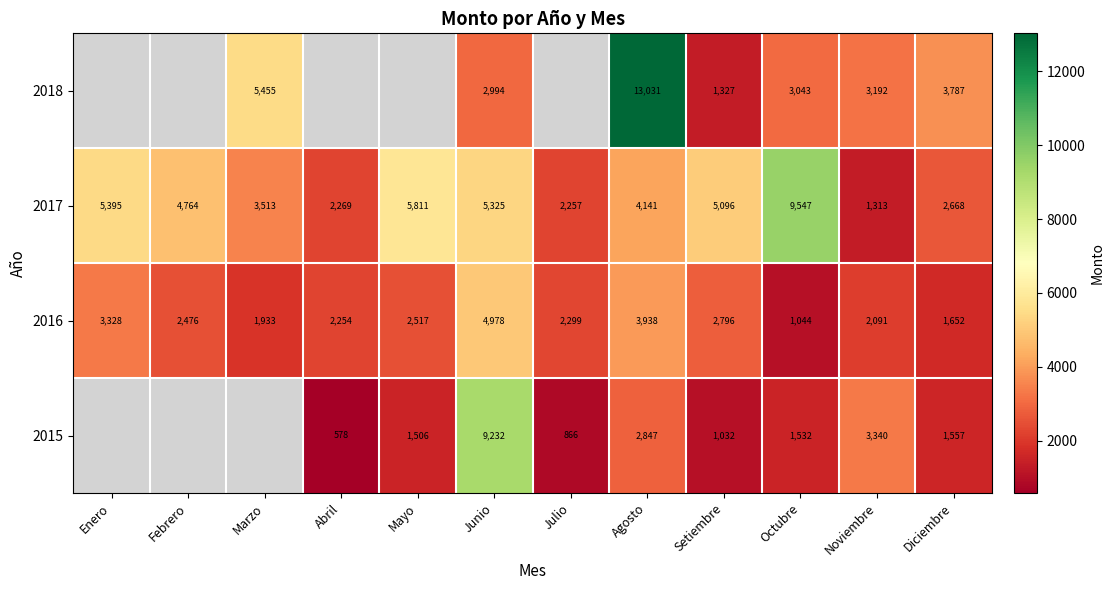

List the labels in order of 2016 value, smallest first.

Octubre, Diciembre, Marzo, Noviembre, Abril, Julio, Febrero, Mayo, Setiembre, Enero, Agosto, Junio